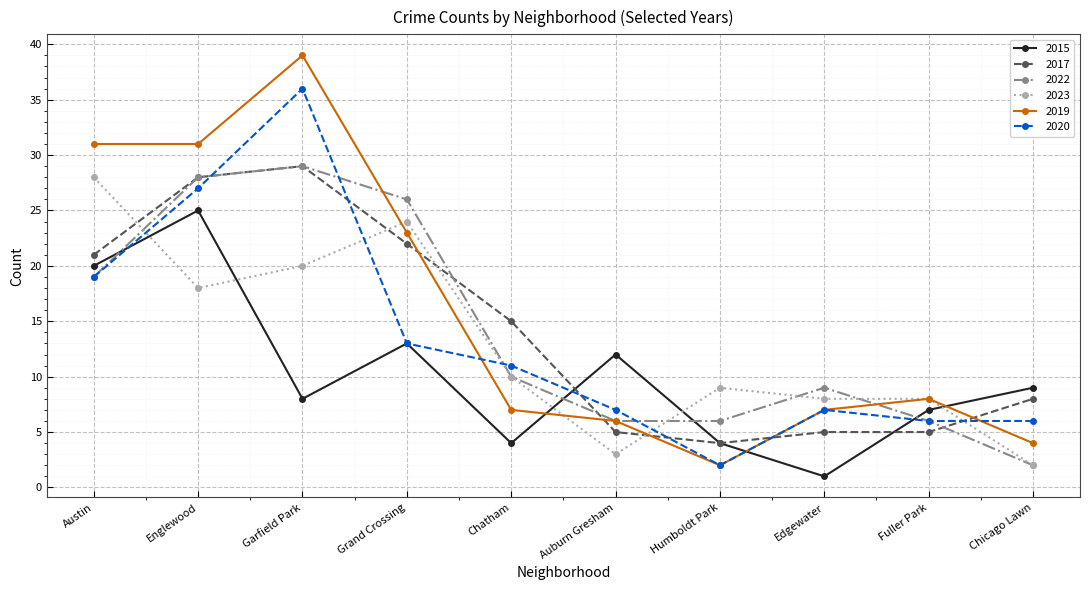

The 2023 series shows 9 at Humboldt Park. True or false?

True